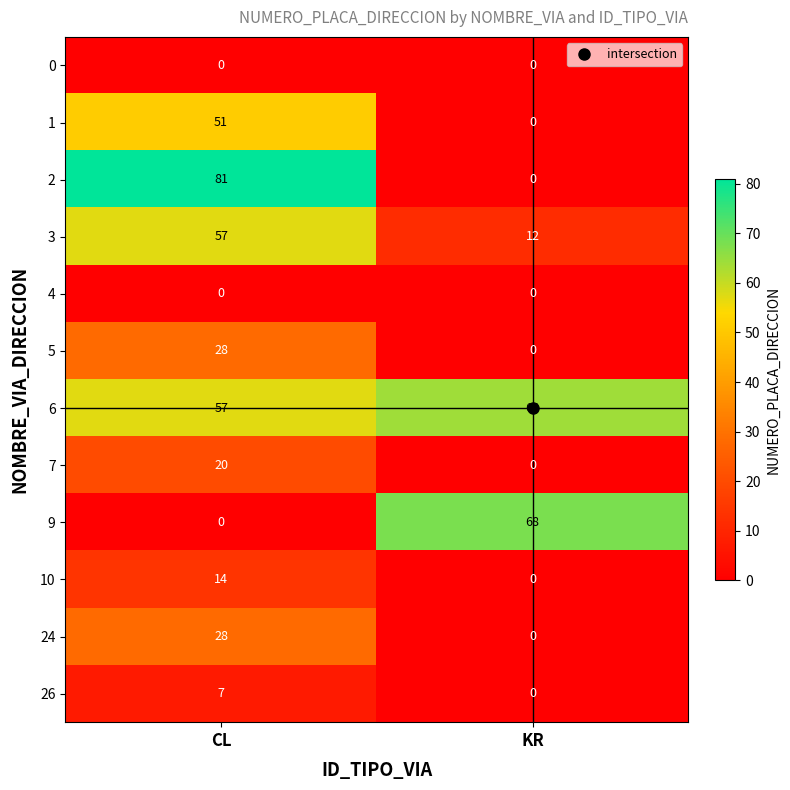

True or false: 24 has a value of 28 at CL.

True